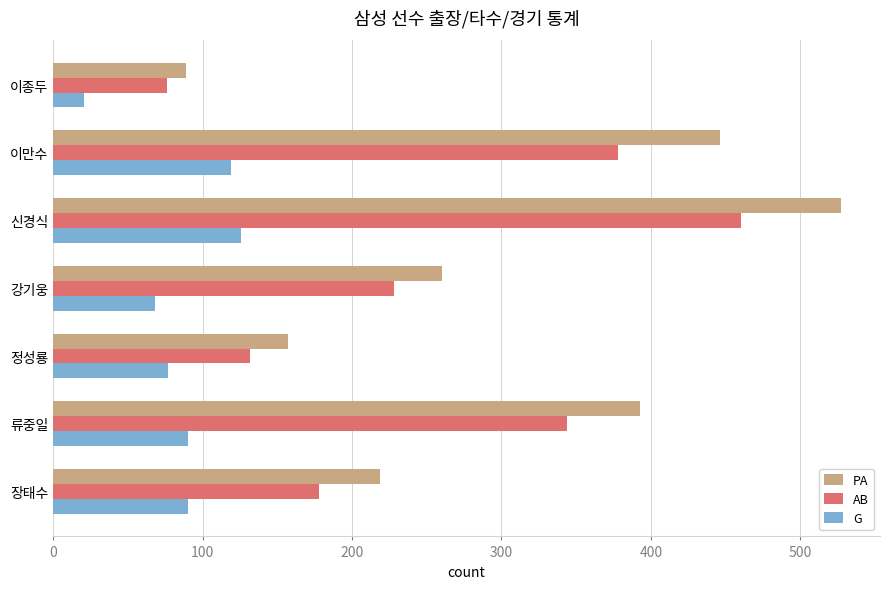

What is the difference between the AB values at 장태수 and 신경식?

282